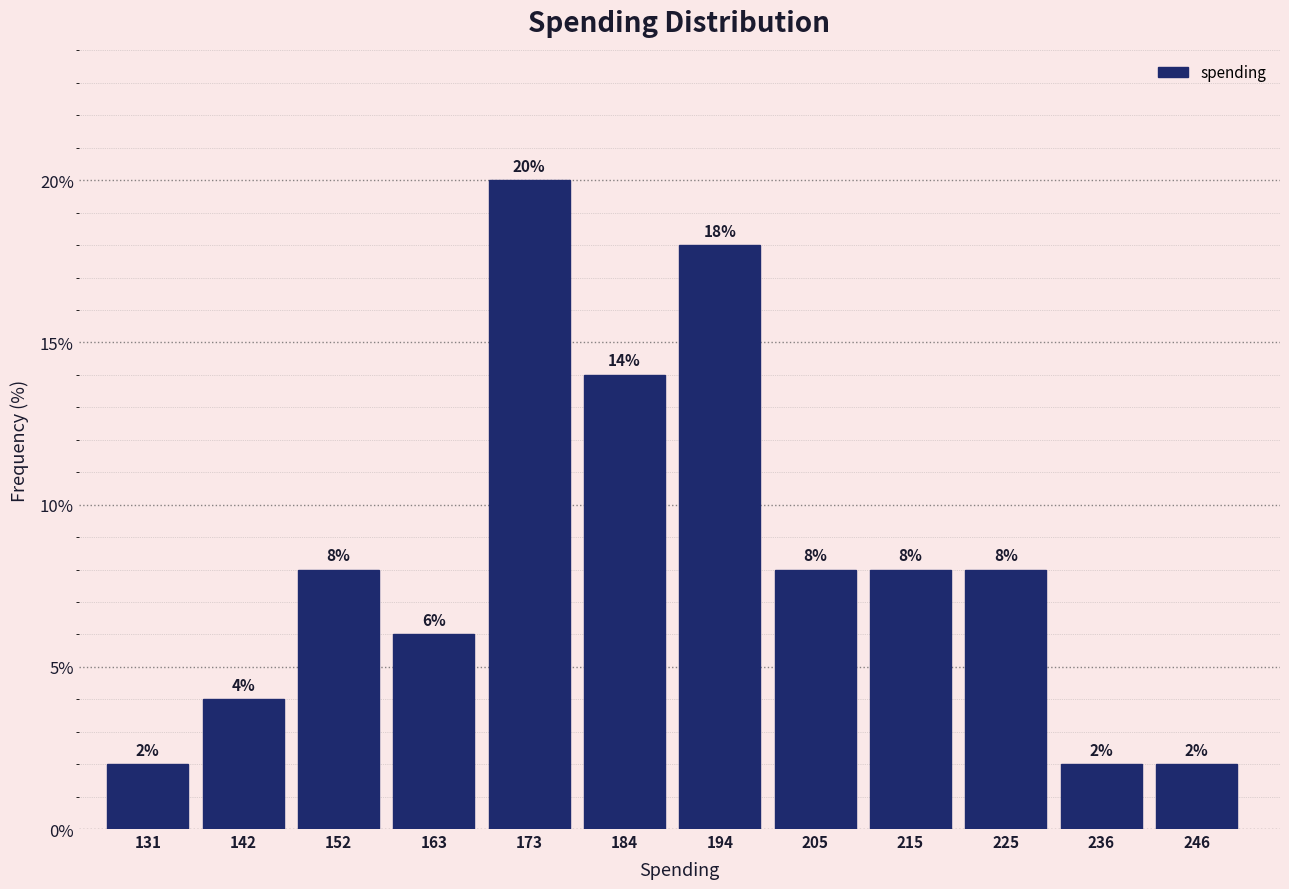

Reading left to right, list every bar in this chart as the range it spans on the x-axis followed by its height. The bar edges are not printed on the chart, so give them approximately, as read against the axis.

126 to 138: 2
138 to 148: 4
148 to 158: 8
158 to 168: 6
168 to 180: 20
180 to 190: 14
190 to 200: 18
200 to 210: 8
210 to 222: 8
222 to 232: 8
232 to 242: 2
242 to 252: 2